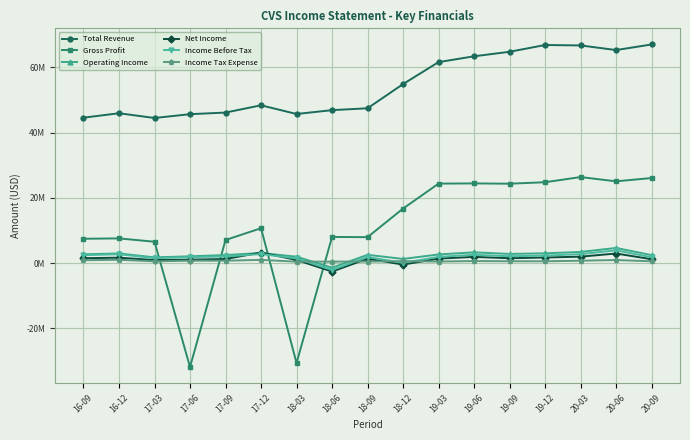

What is the sum of the Total Revenue values at 16-12 and 17-12?

94377000